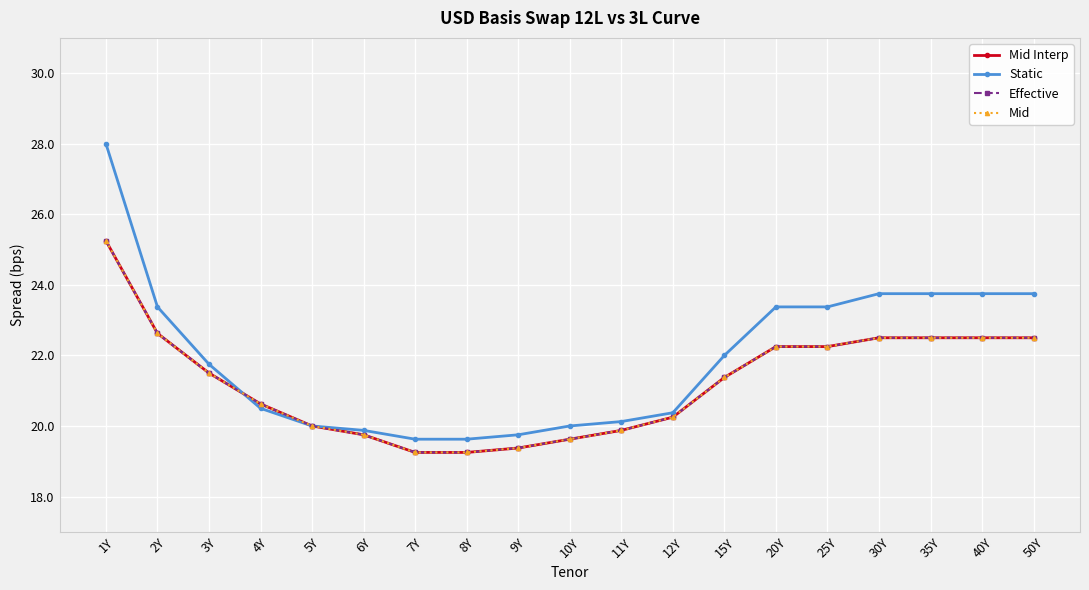

Does the chart have visible grid lines?

Yes